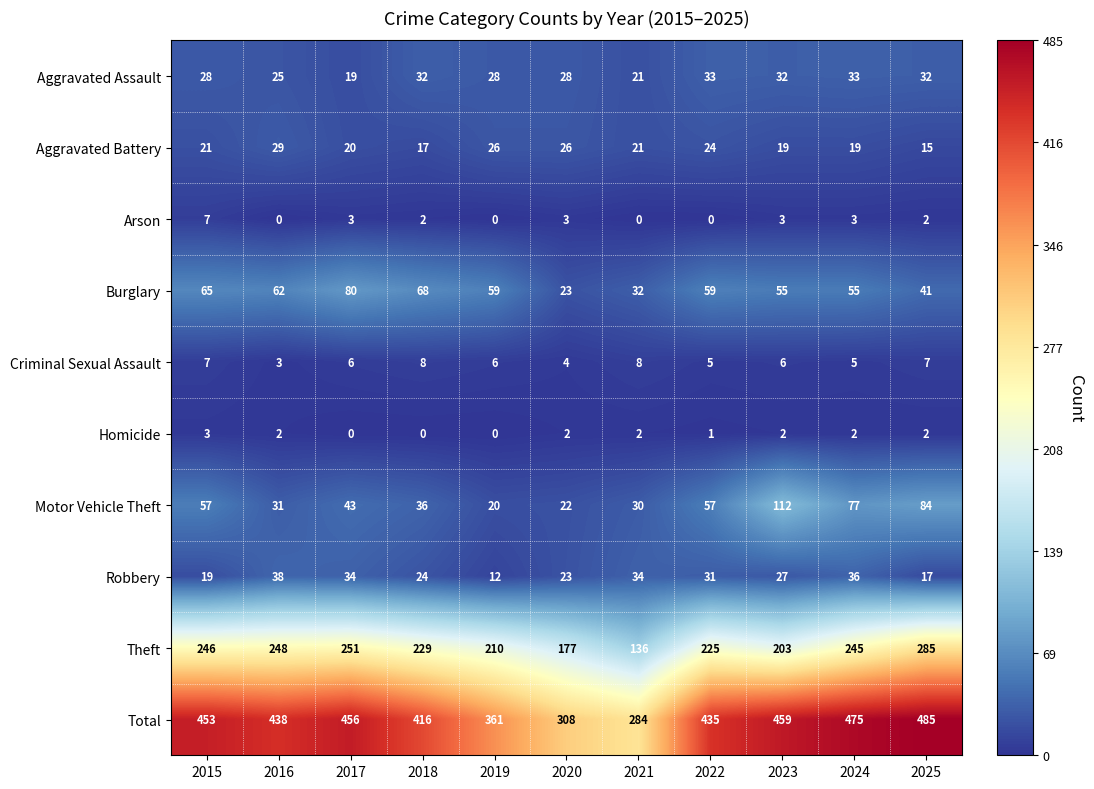

What is the sum of the Arson values at 2024 and 2018?

5